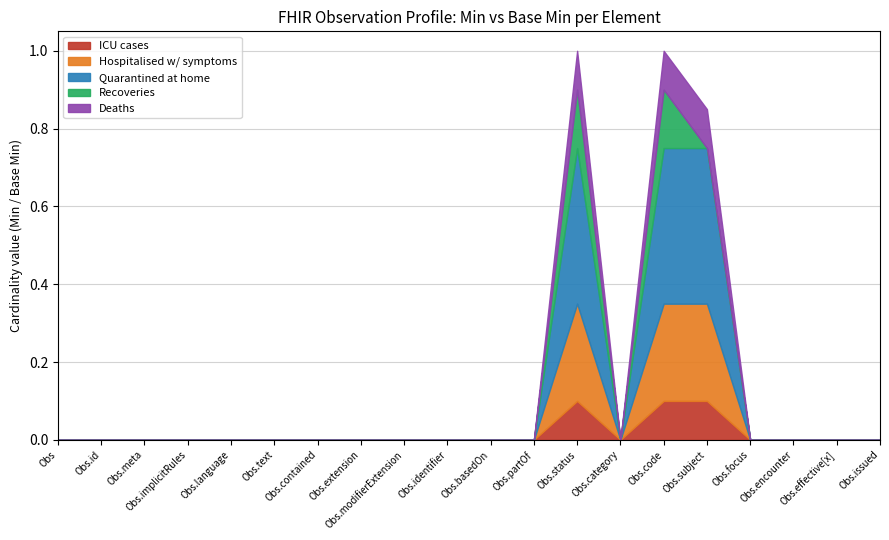

What is the difference between the maximum and minimum values in the Base Min series?

1